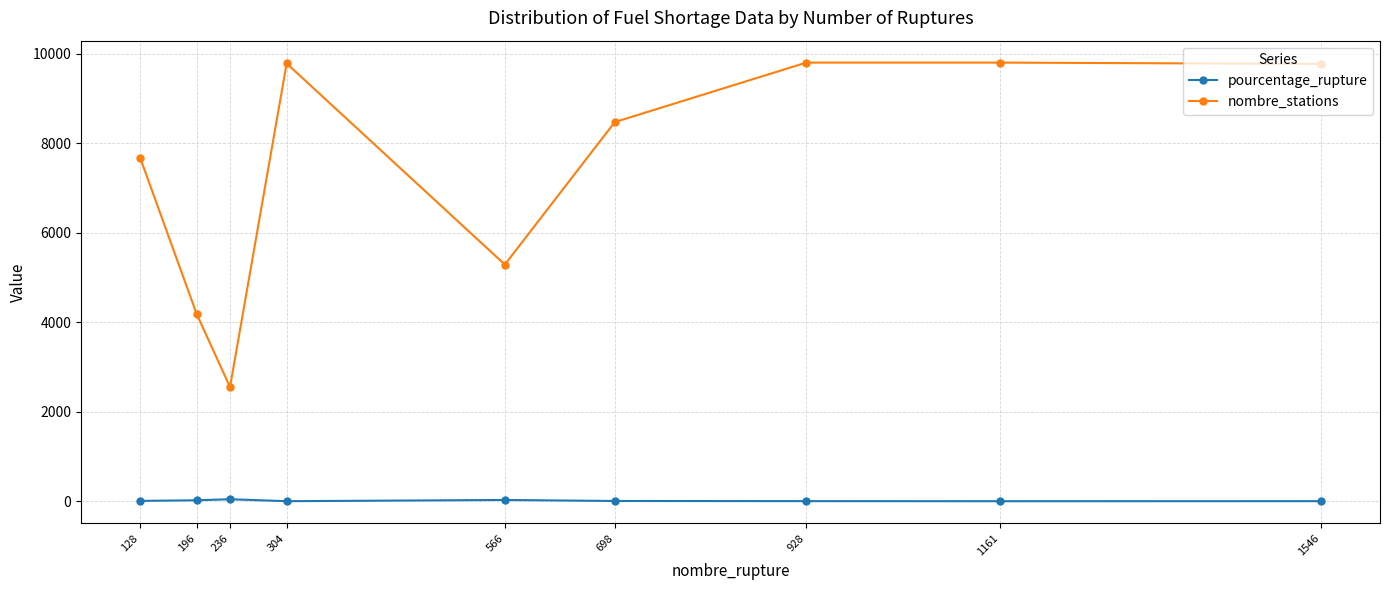

What is the maximum value shown in the chart?

9807.0